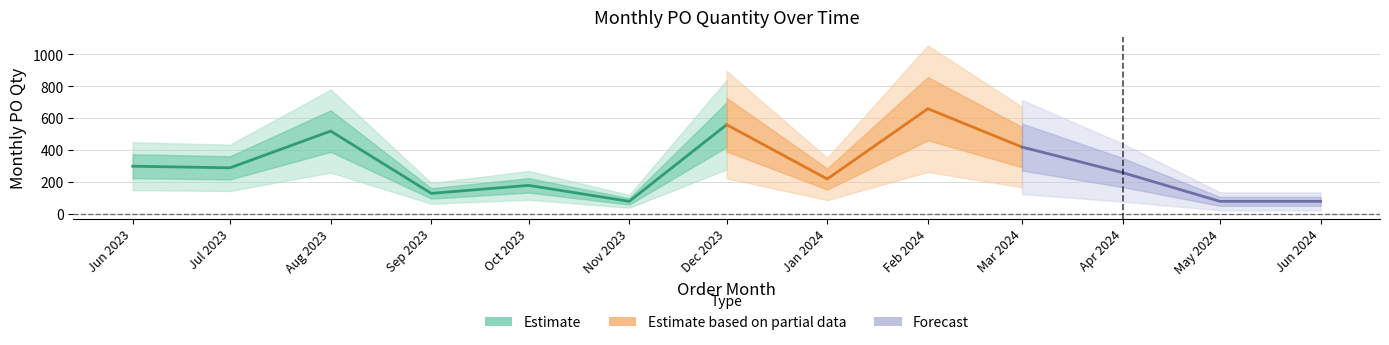

List the labels in order of value, smallest first.

2023-11-01, 2024-05-01, 2024-06-01, 2023-09-01, 2023-10-01, 2024-01-01, 2024-04-01, 2023-07-01, 2023-06-01, 2024-03-01, 2023-08-01, 2023-12-01, 2024-02-01